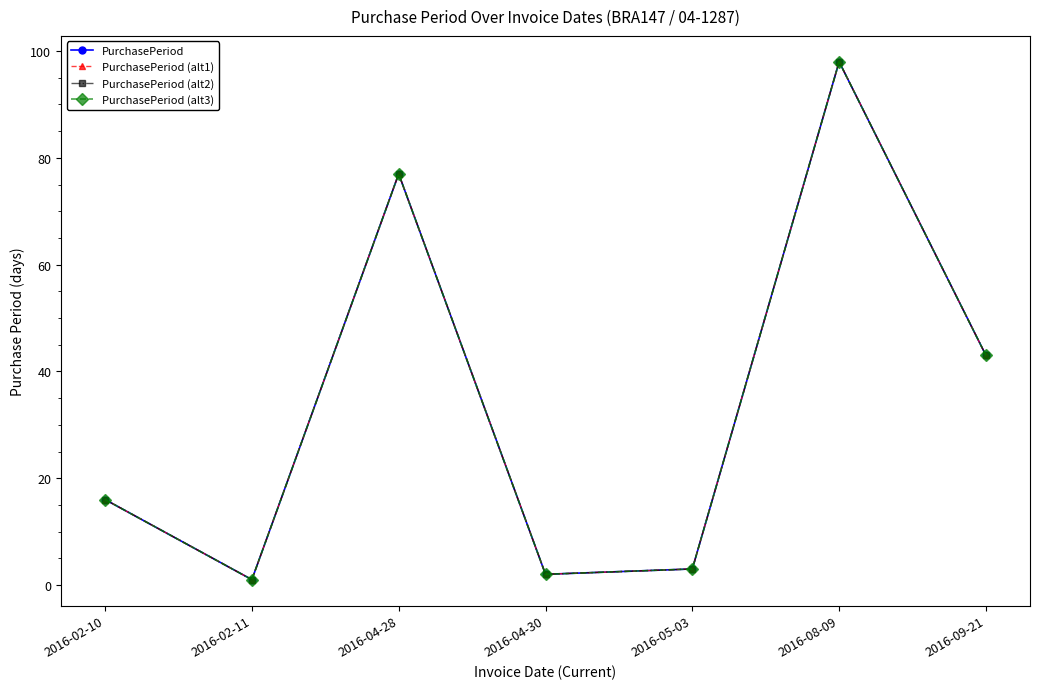

Is it true that PurchasePeriod (alt1) equals 98 at 2016-08-09?

True